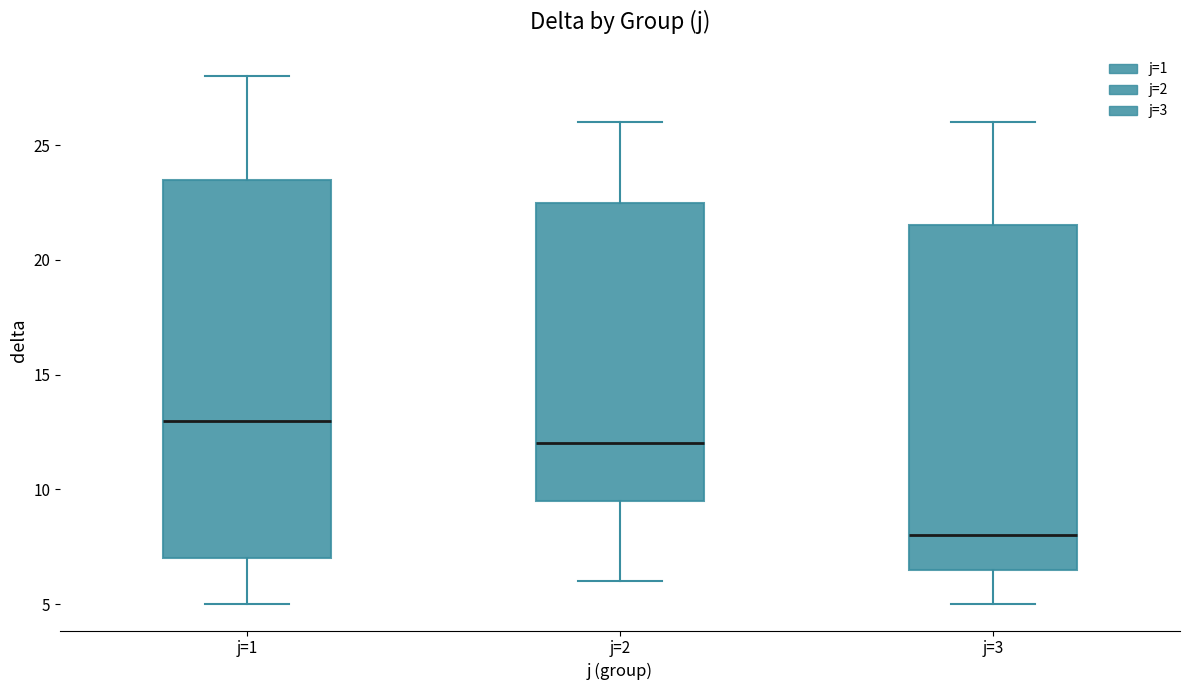

Reading left to right, transcribe this box plot: for each box, give where its median line is, the range the box spans, and where its two whiskers end, as read against the y-axis. The values are not printed on the chart, so give them approximately, as read against the axis.

j=1: median 13.0, box 7.0 to 23.5, whiskers 5.0 to 28.0
j=2: median 12.0, box 9.5 to 22.5, whiskers 6.0 to 26.0
j=3: median 8.0, box 6.5 to 21.5, whiskers 5.0 to 26.0